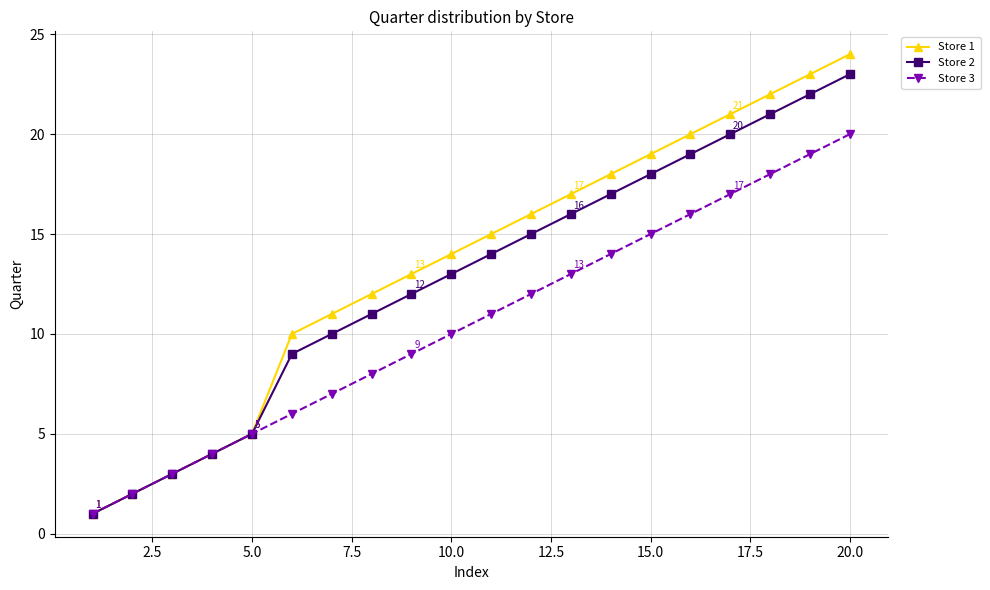

True or false: Store 1 has more than 1 points higher than both neighbors.

False